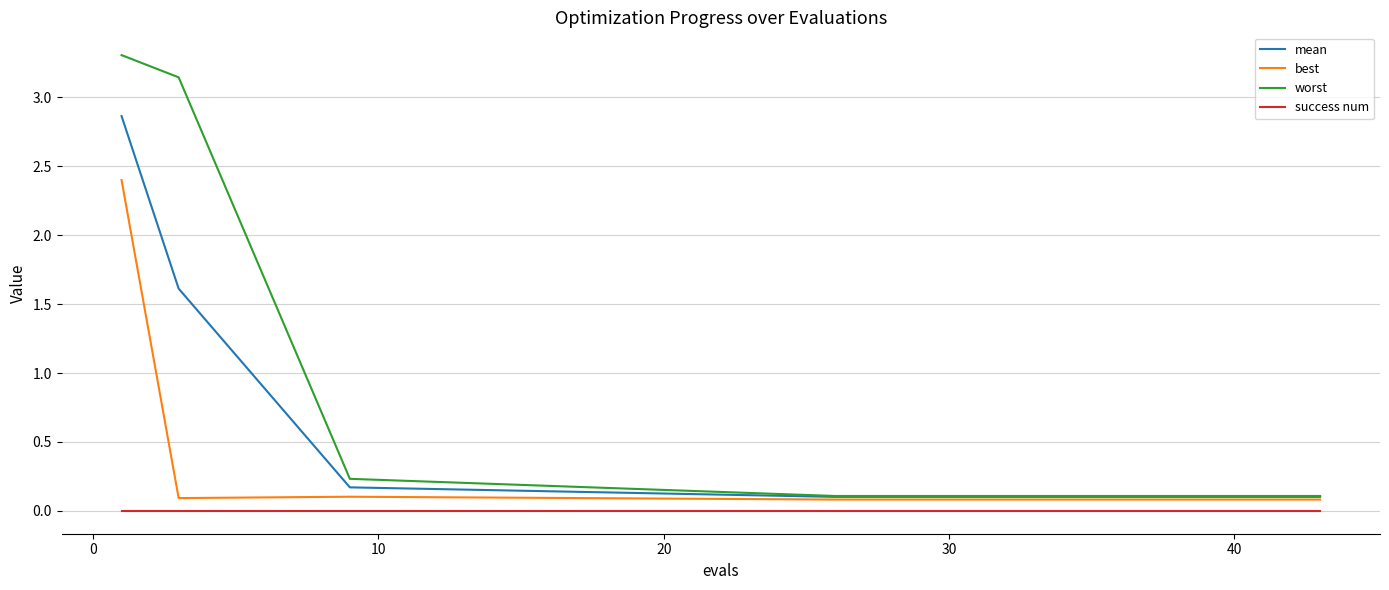

What is the greatest value displayed?

3.3